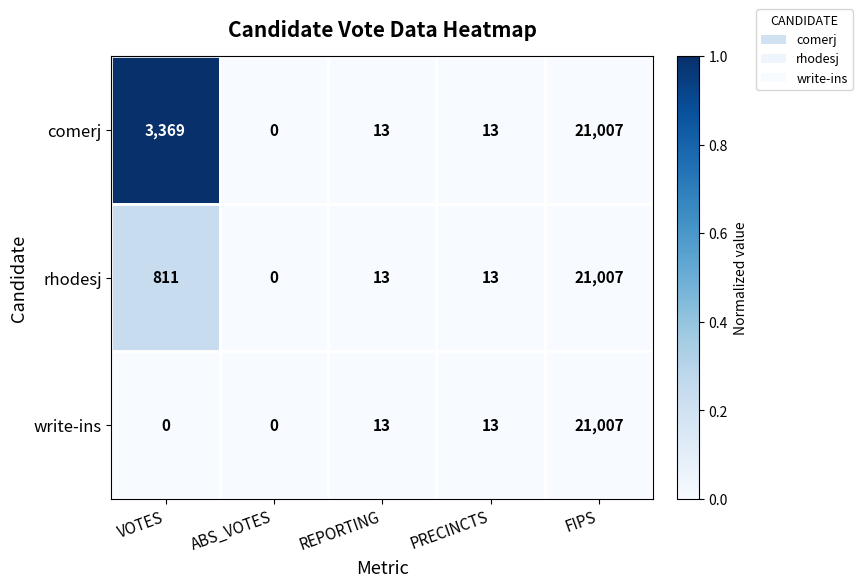

The comerj series shows 23 at PRECINCTS. True or false?

False